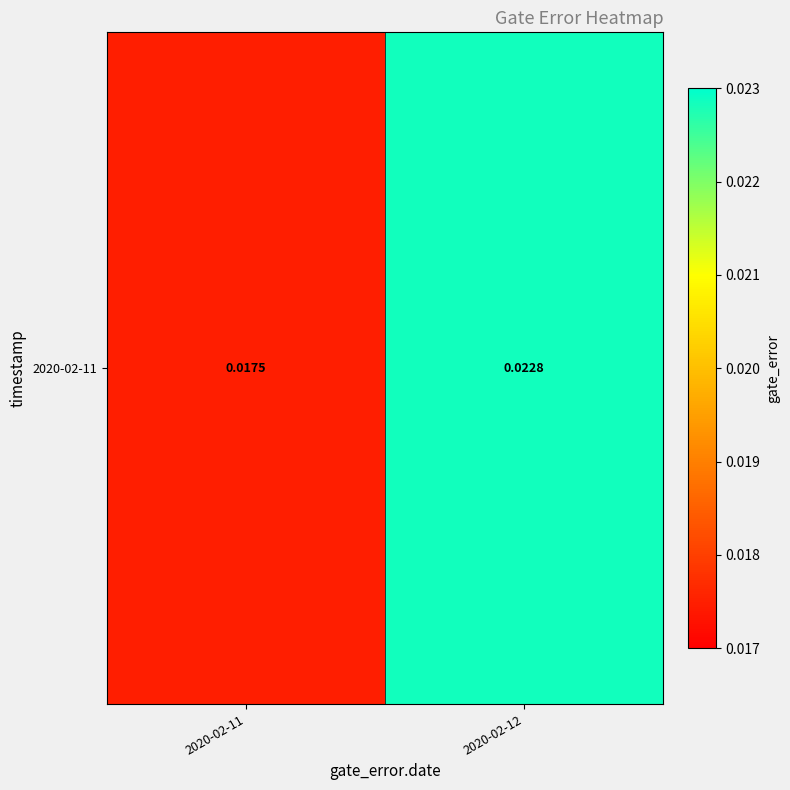

The value at 2020-02-11 is 0.0. True or false?

False